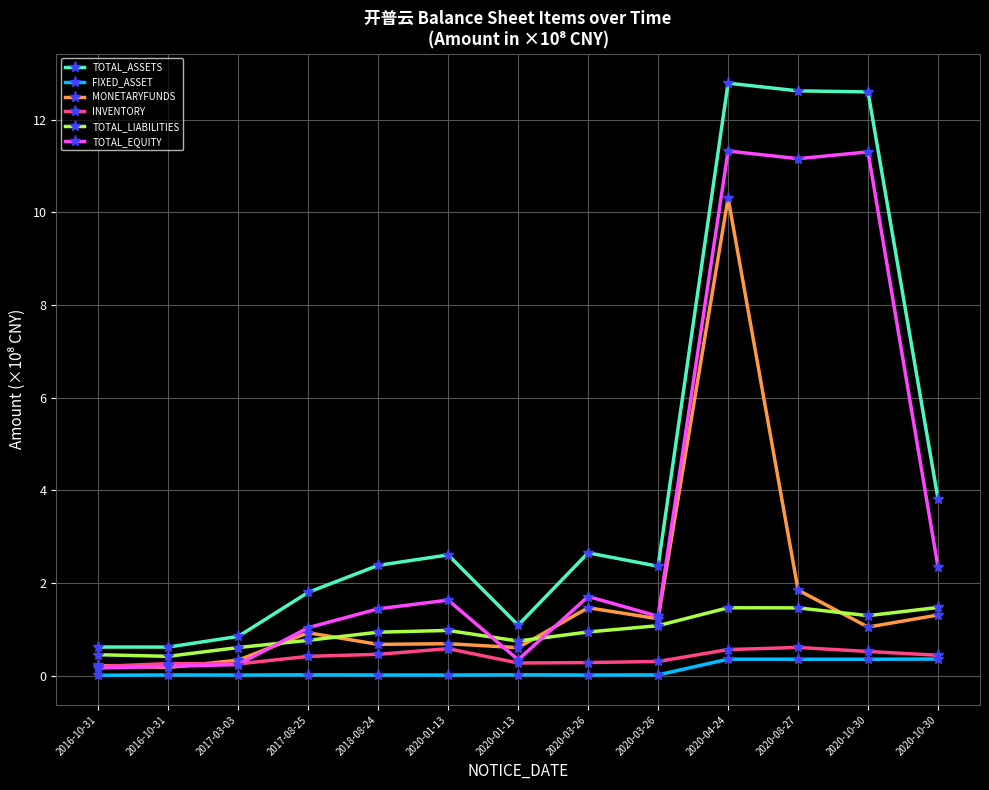

What is the sum of all TOTAL_LIABILITIES values?

12.6